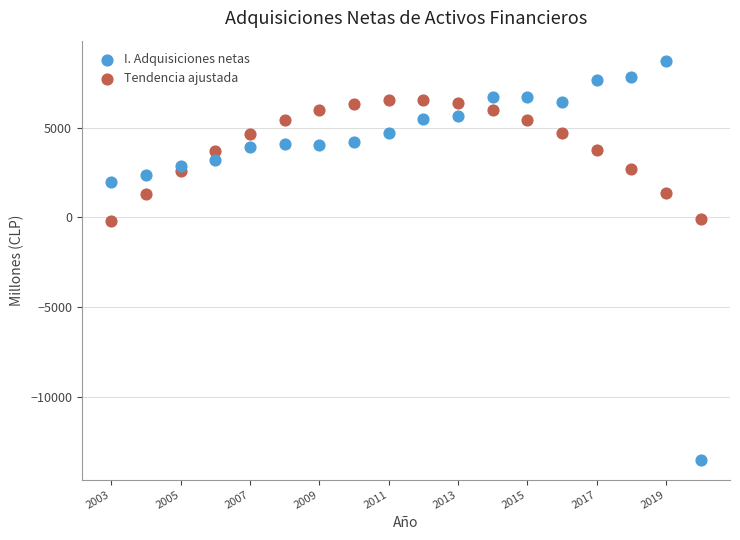

What are all the series names shown in the legend?

I. Adquisiciones netas, Tendencia ajustada